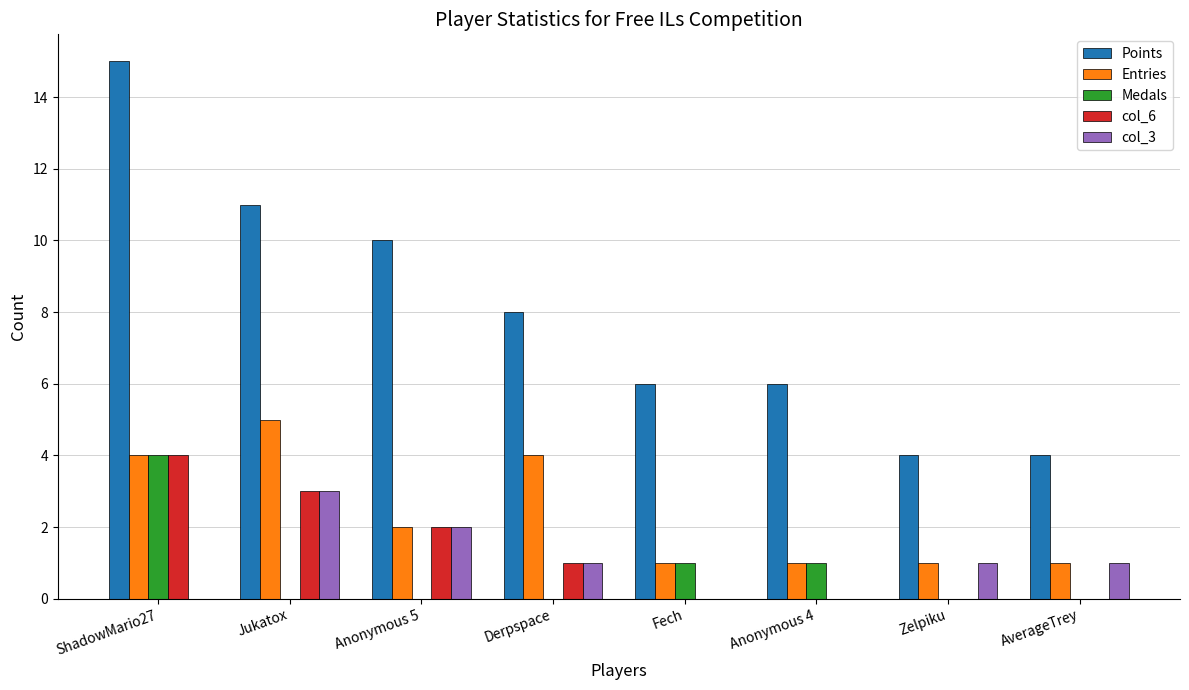

Reading left to right, what are all the values shown in this chart?

Points: 15	11	10	8	6	6	4	4
Entries: 4	5	2	4	1	1	1	1
Medals: 4	0	0	0	1	1	0	0
col_6: 4	3	2	1	0	0	0	0
col_3: 0	3	2	1	0	0	1	1